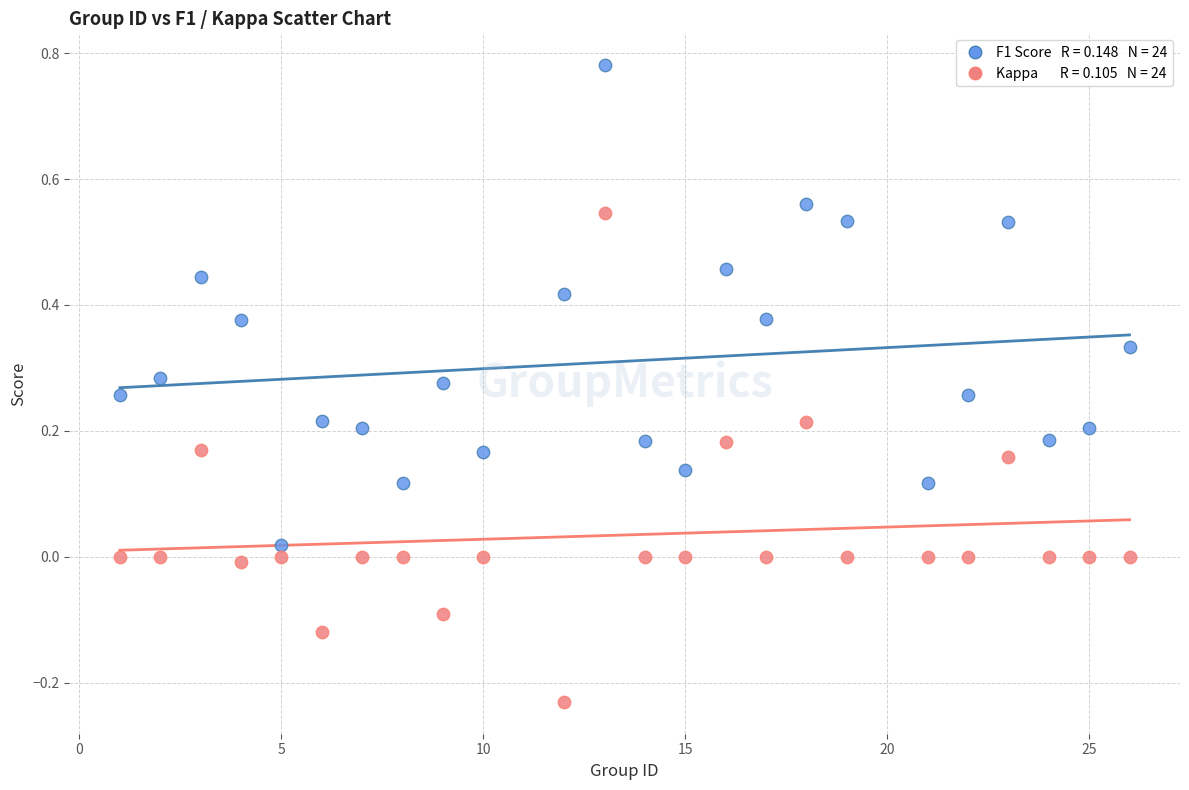

Across all data points, what is the range of X values (max minus min)?

25.0